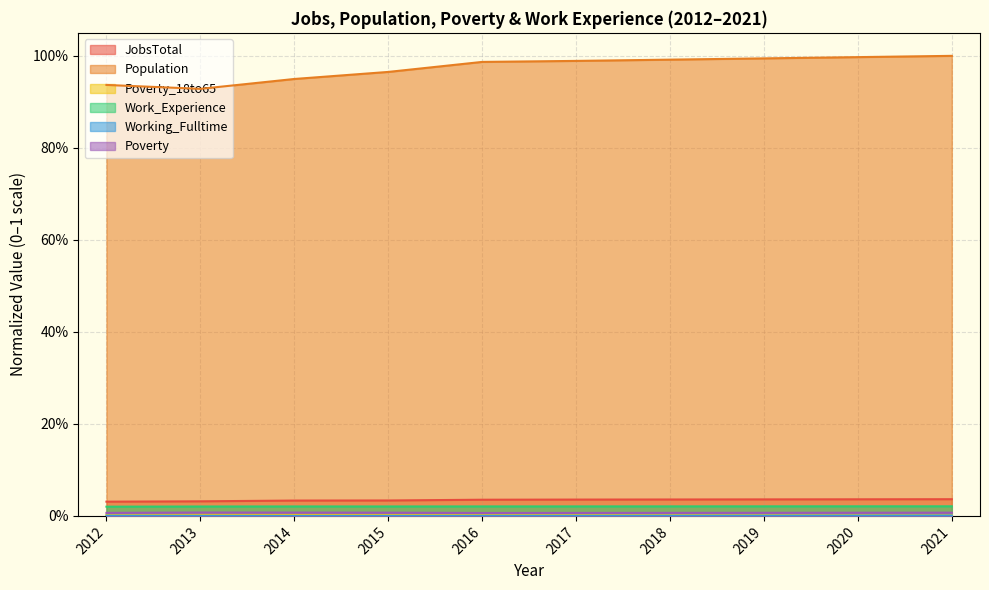

The Work_Experience series shows 0.0 at 2017. True or false?

False